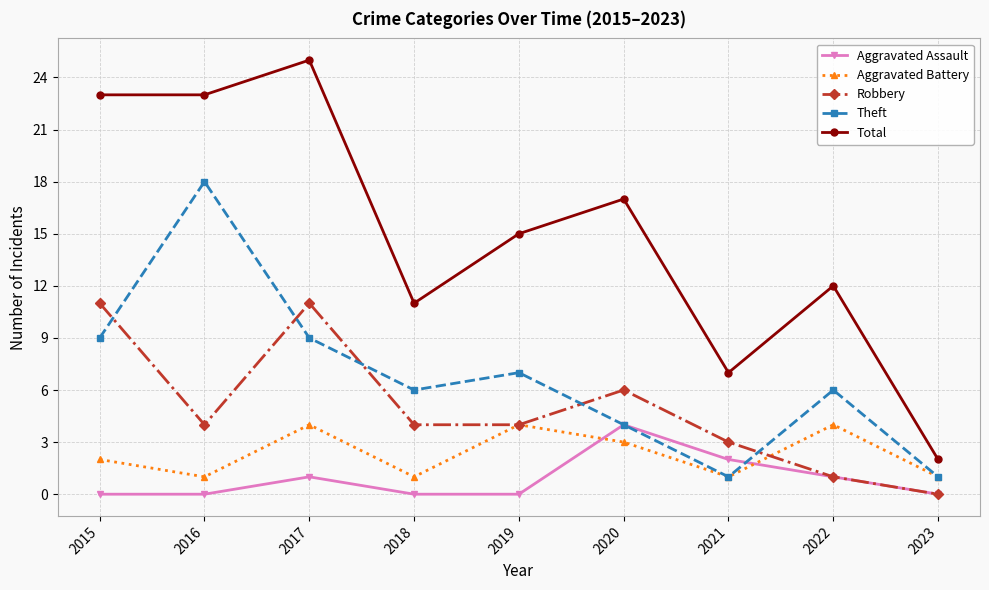

What is the value of the Total point at the 7th from the left?

7